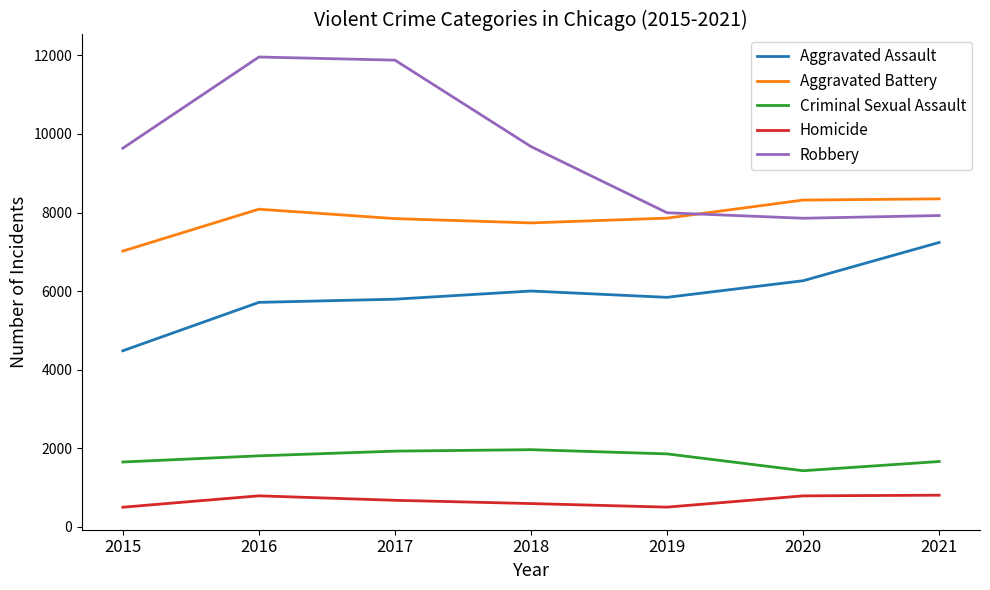

At which label does Aggravated Battery first exceed 7857?

2016